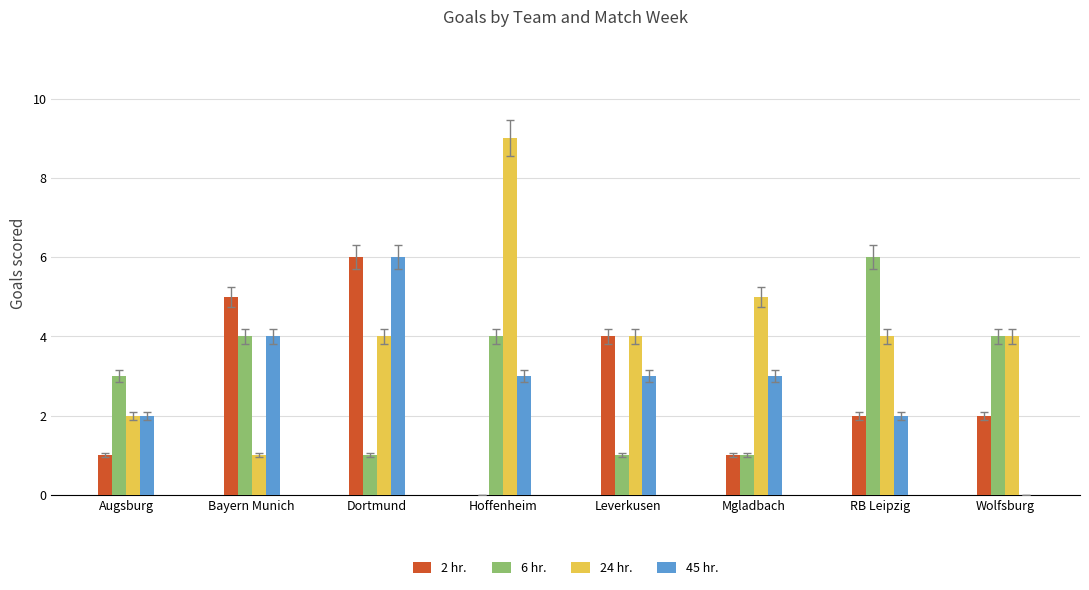

What are all the series names shown in the legend?

2 hr., 6 hr., 24 hr., 45 hr.